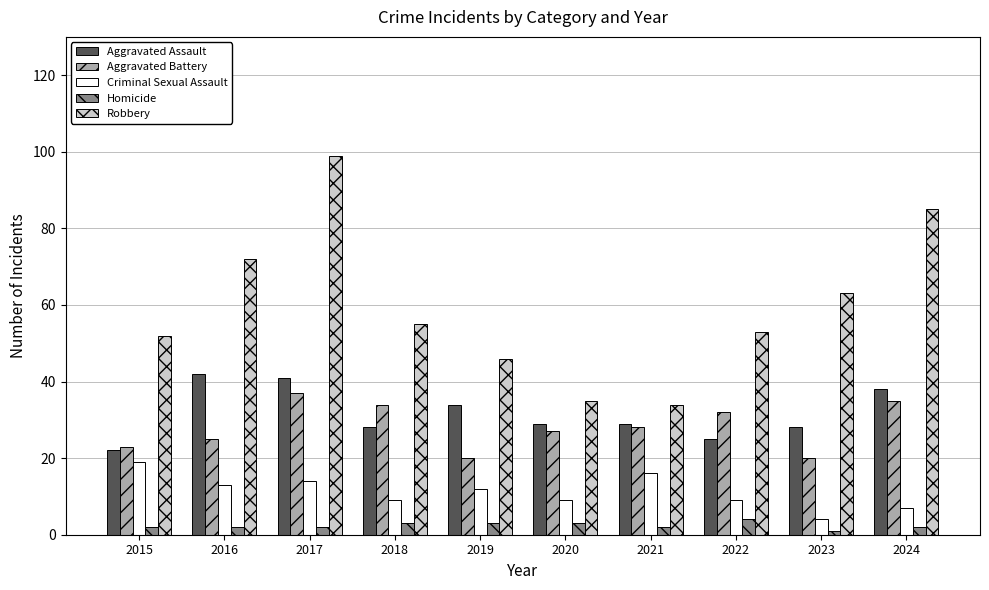

Which series changed the most between 2022 and 2024?

Robbery